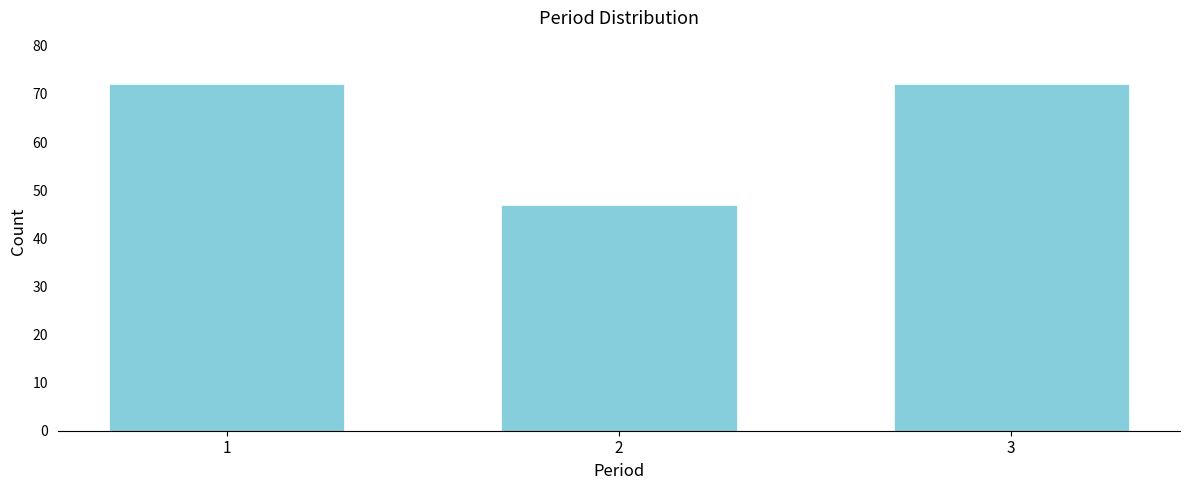

Reading right to left, what are all the values shown in this chart?

72	47	72